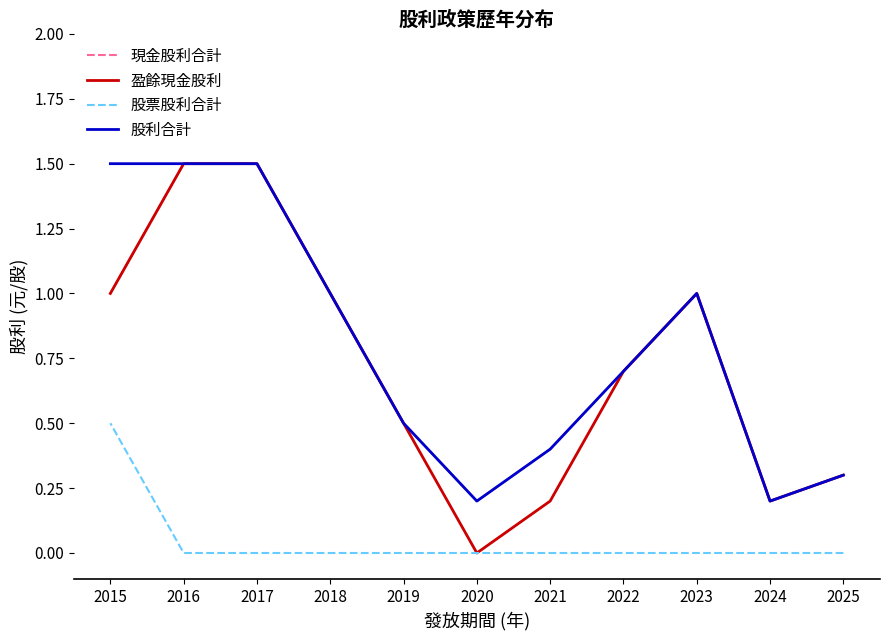

True or false: 盈餘現金股利 and 股利合計 intersect in this chart.

False